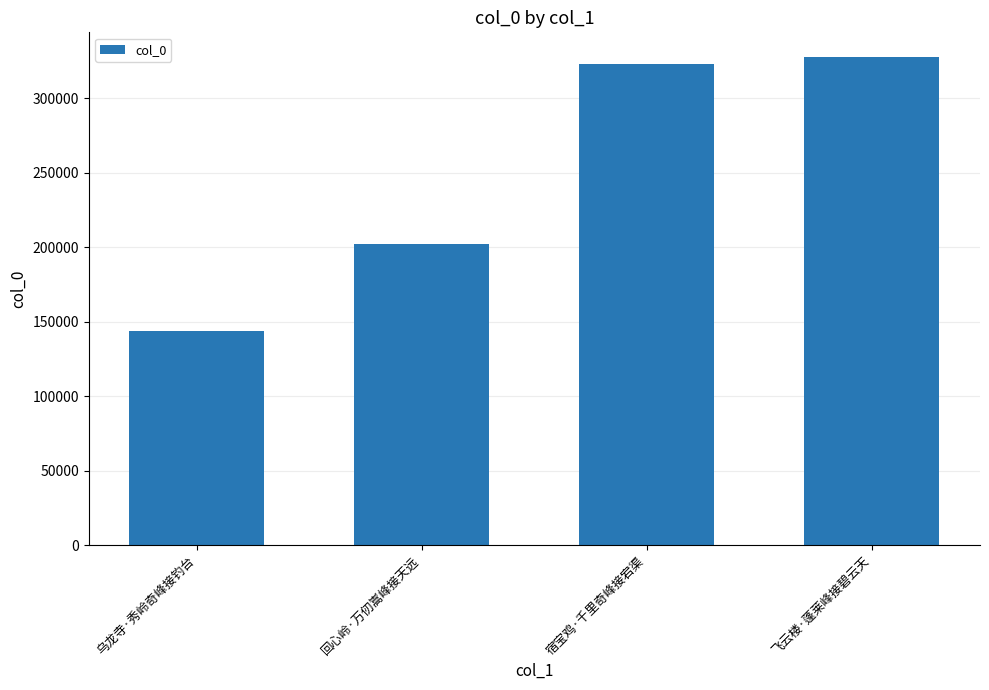

What is the approximate value at 飞云楼·蓬莱峰接碧云天, to the nearest 100?

327900